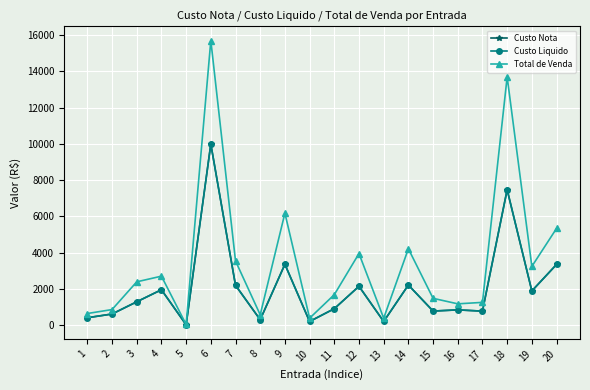

Reading left to right, transcribe all the data shown in this chart.

Custo Nota: 1=423.4	2=629.0	3=1301.4	4=1965.4	5=37.9	6=9987.2	7=2209.2	8=313.6	9=3366.5	10=217.0	11=922.0	12=2155.5	13=217.0	14=2224.8	15=791.1	16=856.1	17=787.3	18=7472.9	19=1898.2	20=3357.9
Custo Liquido: 1=423.4	2=629.0	3=1301.4	4=1965.4	5=37.9	6=9987.2	7=2209.2	8=313.6	9=3366.5	10=217.0	11=922.0	12=2155.5	13=217.0	14=2224.8	15=791.1	16=856.1	17=787.3	18=7472.9	19=1898.2	20=3357.9
Total de Venda: 1=656.2	2=873.6	3=2401.4	4=2712.5	5=52.6	6=15688.8	7=3551.6	8=585.8	9=6182.2	10=398.4	11=1693.4	12=3958.9	13=398.5	14=4222.2	15=1492.5	16=1189.1	17=1269.2	18=13685.0	19=3249.9	20=5341.2